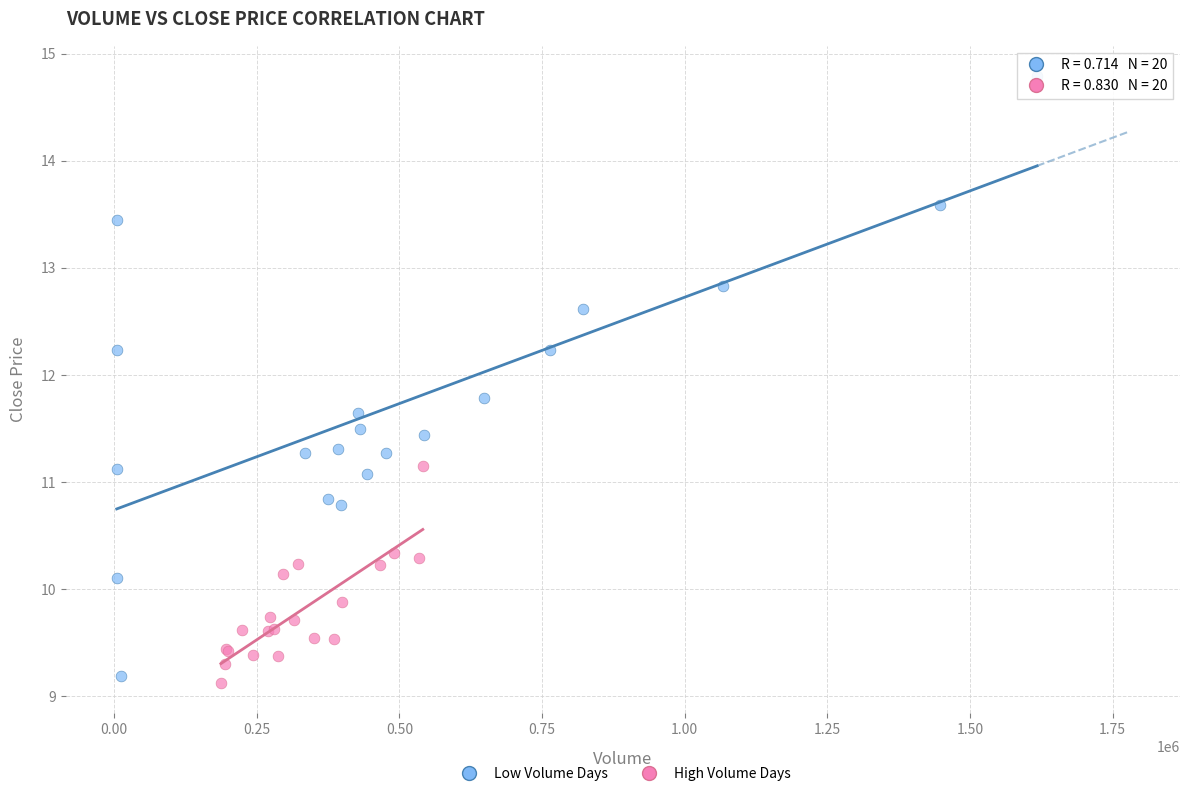

Which series reaches the maximum Y coordinate?

Low Volume Days